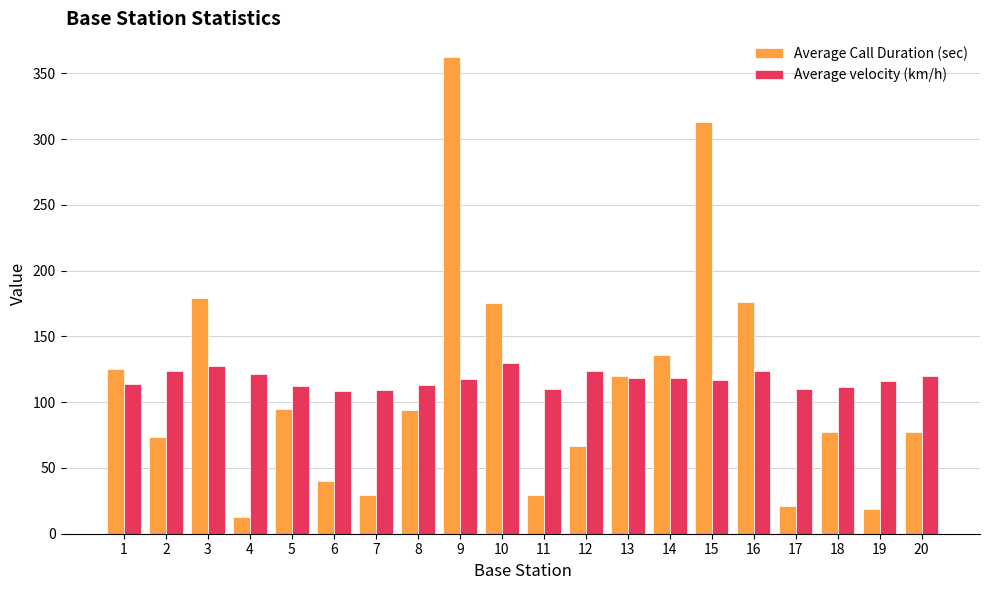

At which category is the sum across all series the highest?

9